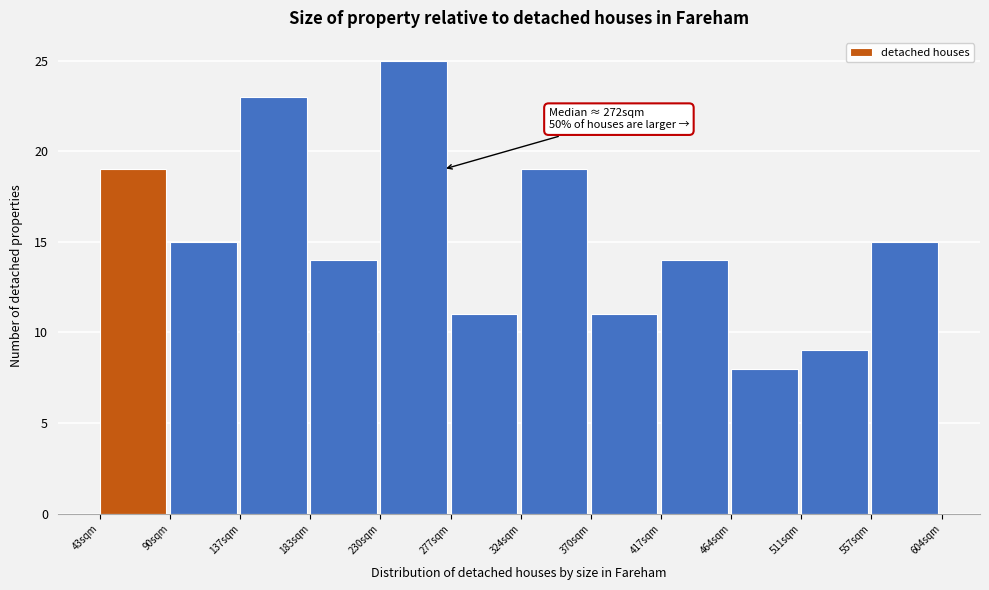

Which range on the x-axis has the tallest bar?

230 to 275